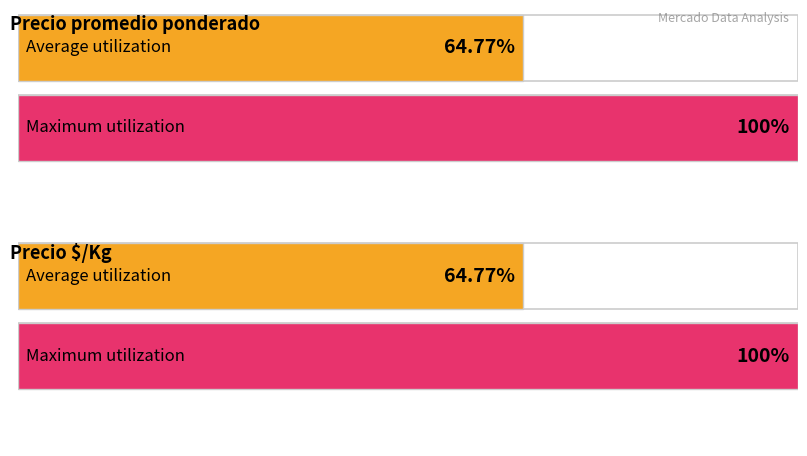

Are the bars grouped side by side (vs. stacked)?

Yes